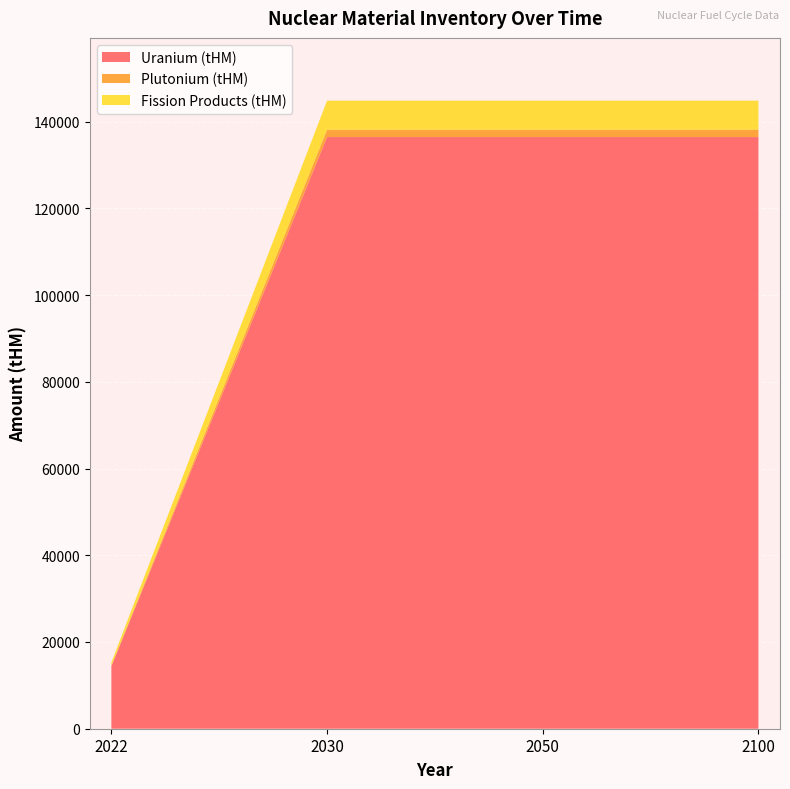

Reading right to left, transcribe all the data shown in this chart.

Uranium (tHM): 136424	136424	136424	14395
Plutonium (tHM): 1694	1694	1694	179
Fission Products (tHM): 6691	6691	6691	710